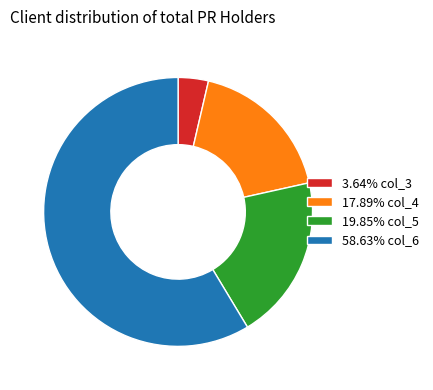

Approximately how many times larger is the value at 17.89% col_4 compared to 58.63% col_6?

0.3